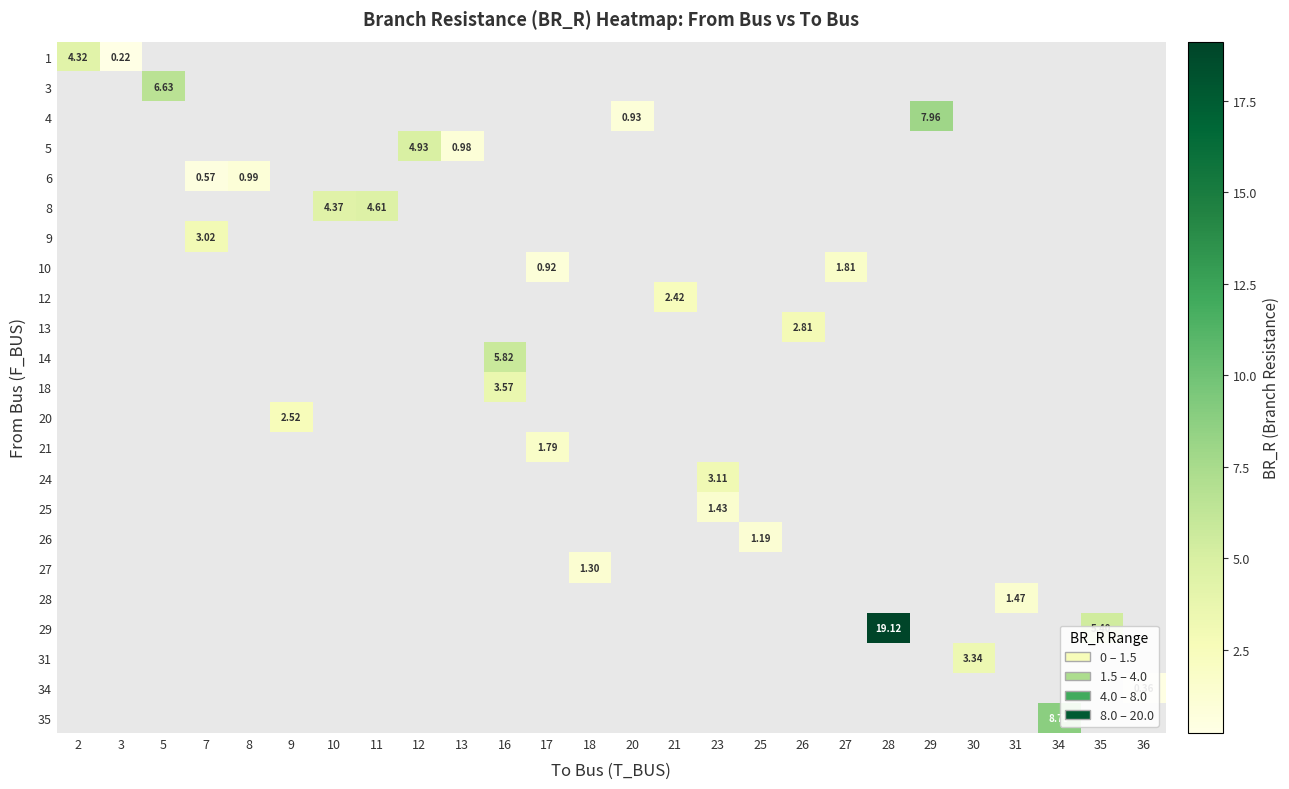

How many values in row_16 are above zero?

1